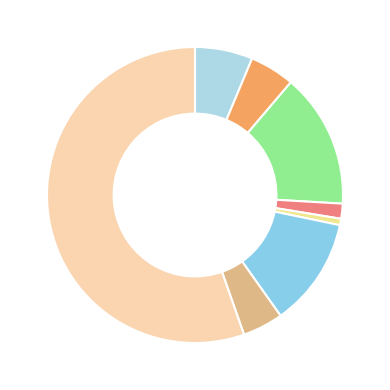

Which slice is the largest?

Theft